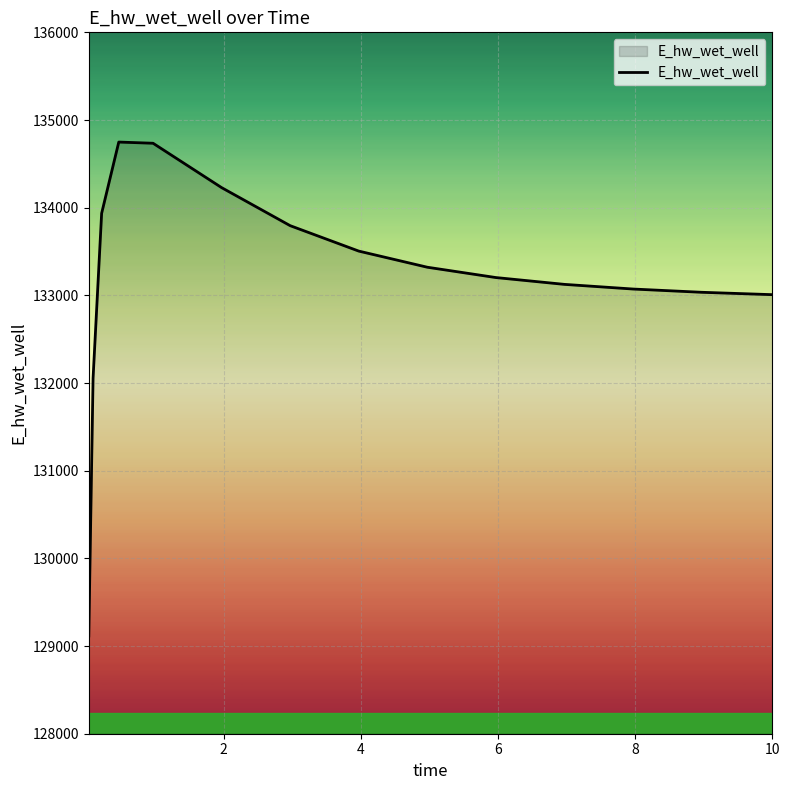

What is the maximum value shown in the chart?

134748.4